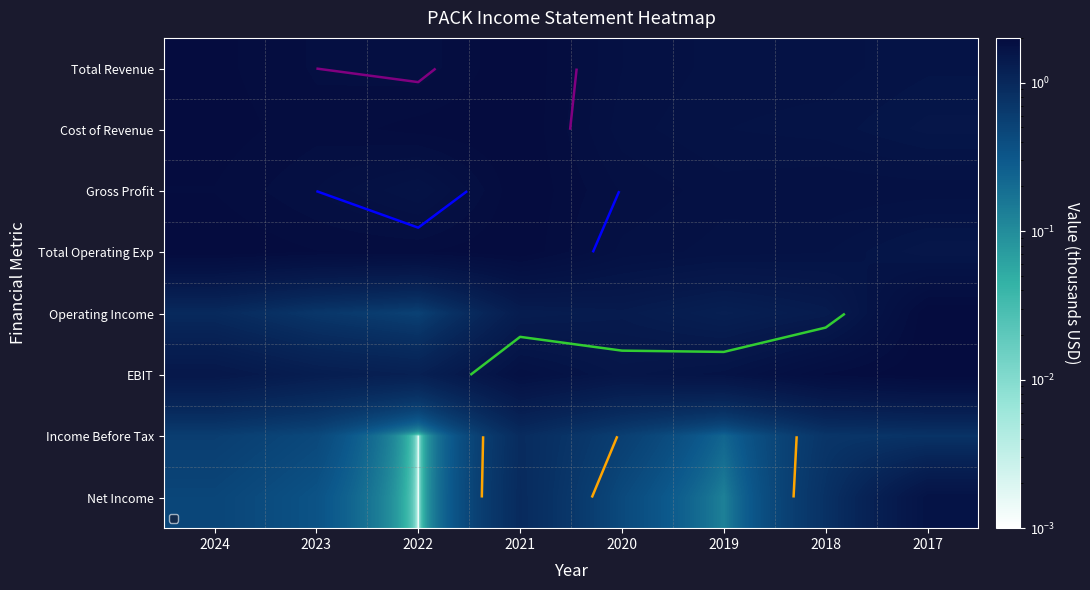

Is it true that Income Before Tax equals 0.4 at 2022?

False